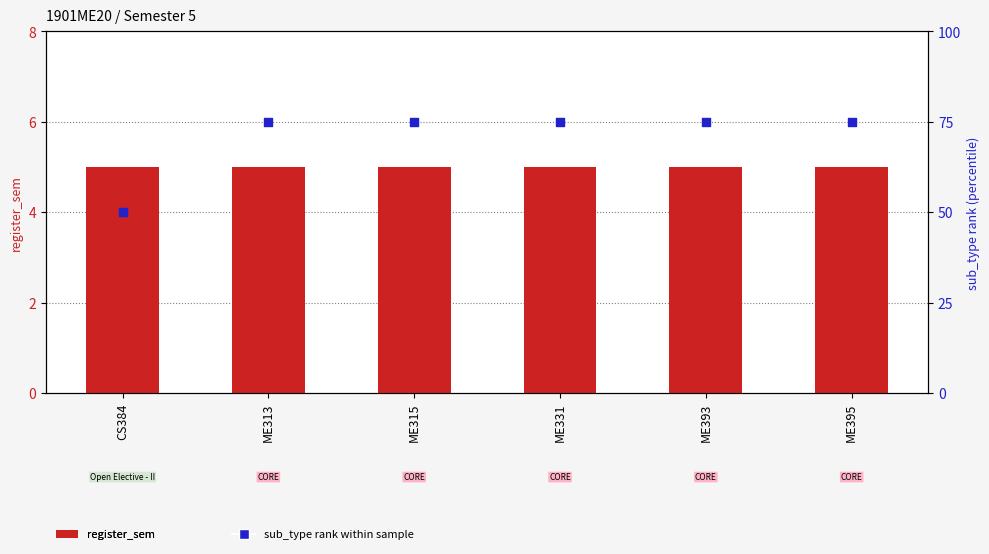

Which series contains the lowest Y value?

register_sem